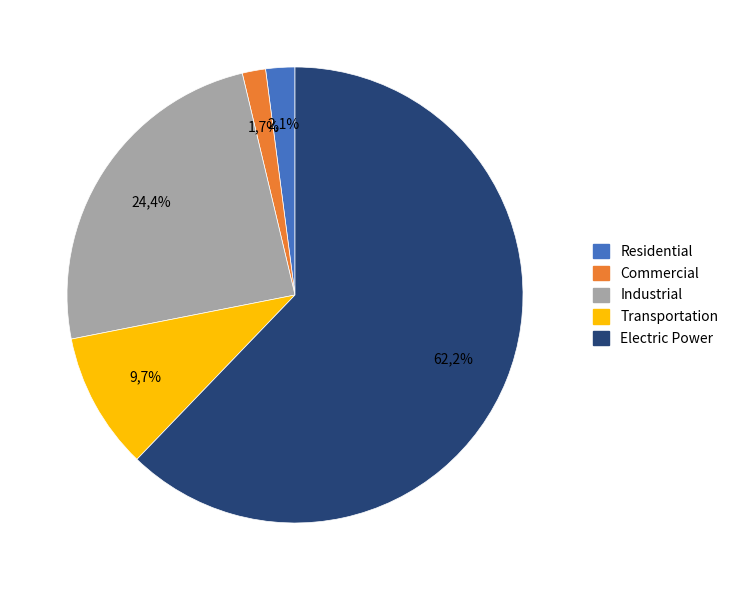

How many segments does this pie chart have?

5